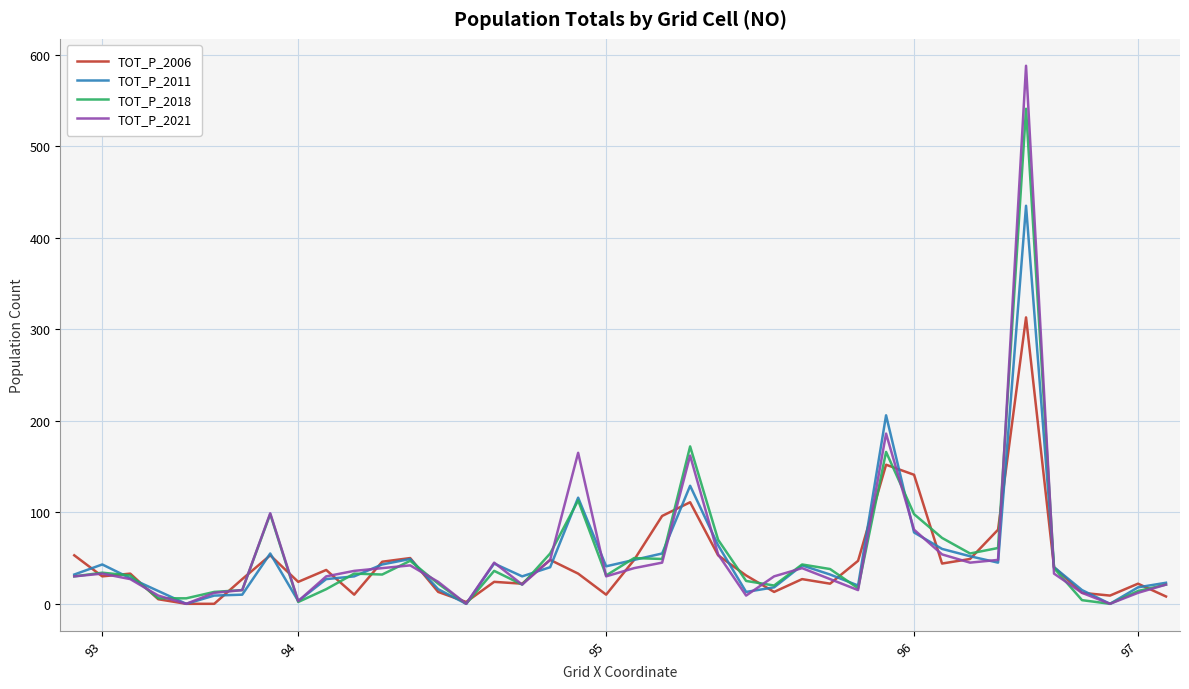

What is the maximum value shown in the chart?

588